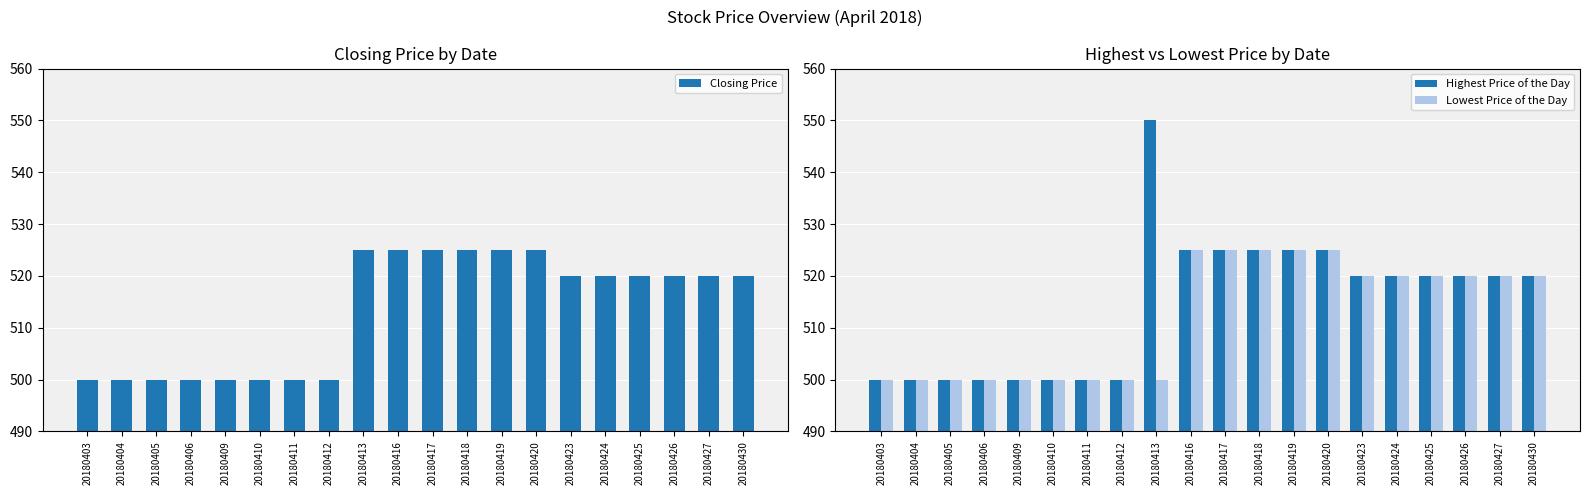

What is the difference between the Highest Price of the Day values at 20180420 and 20180403?

25